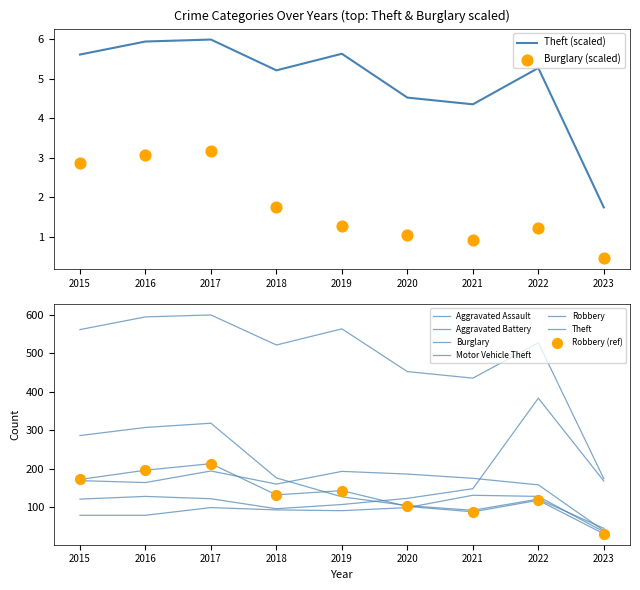

At which label does Theft (scaled) first exceed 5?

2015